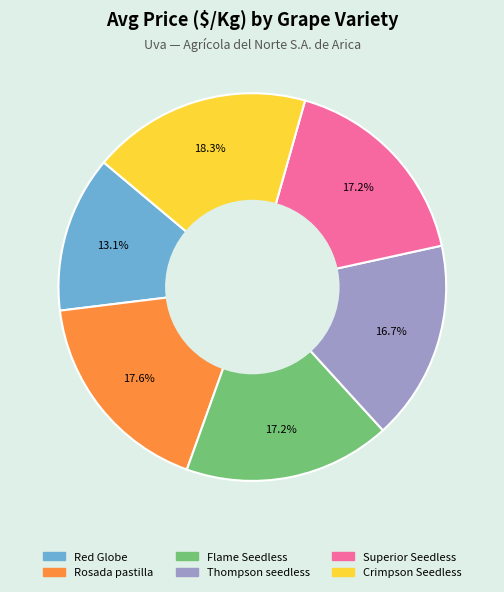

Between Red Globe and Superior Seedless, which is larger?

Superior Seedless